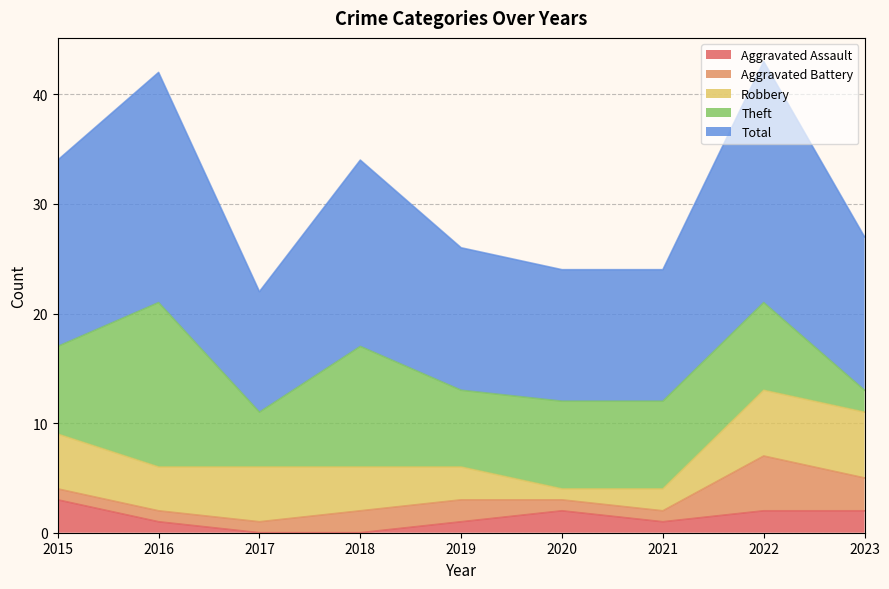

What is the sum of all Aggravated Assault values?

12